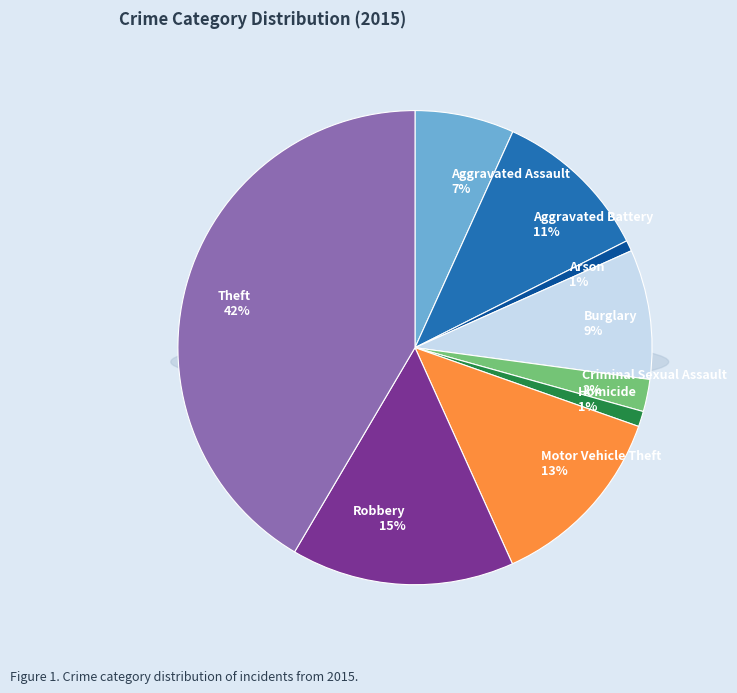

To the nearest percent, what portion does Motor Vehicle Theft represent?

13%